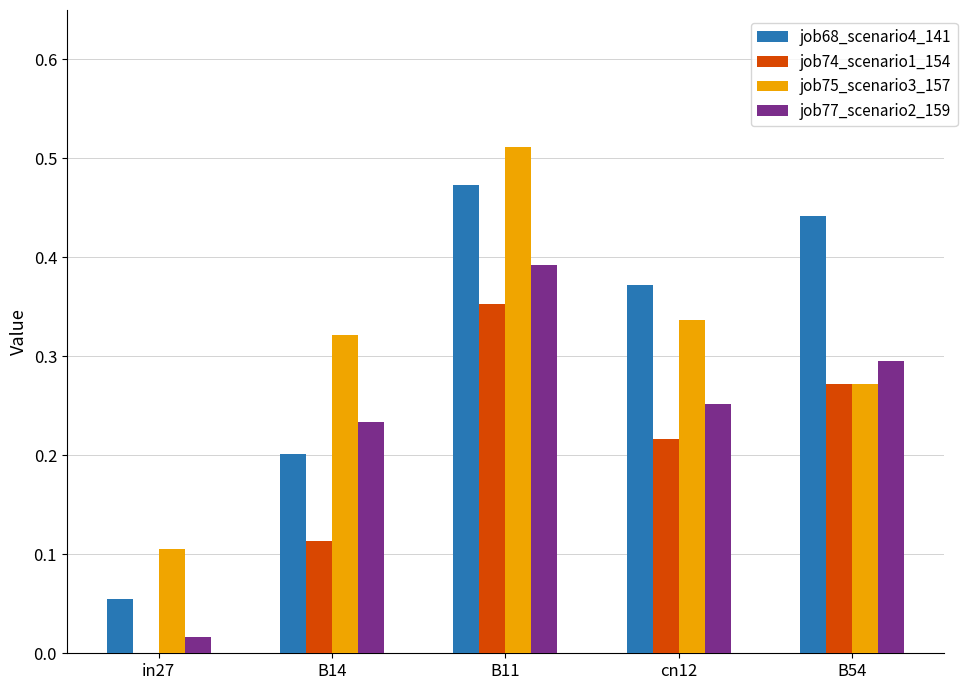

Between B14 and B54, which series saw the biggest shift?

job68_scenario4_141